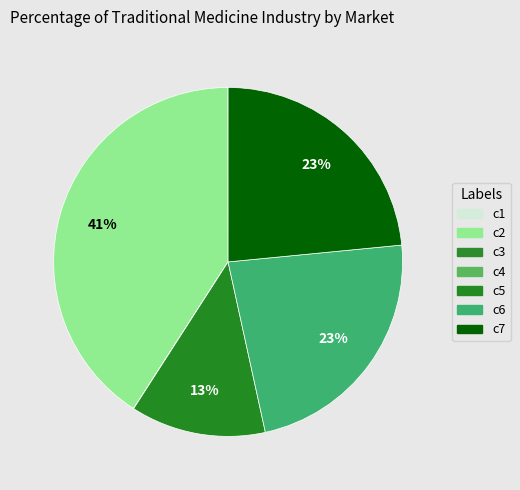

To the nearest percent, what is the difference between the largest and smallest slice percentages?

41%